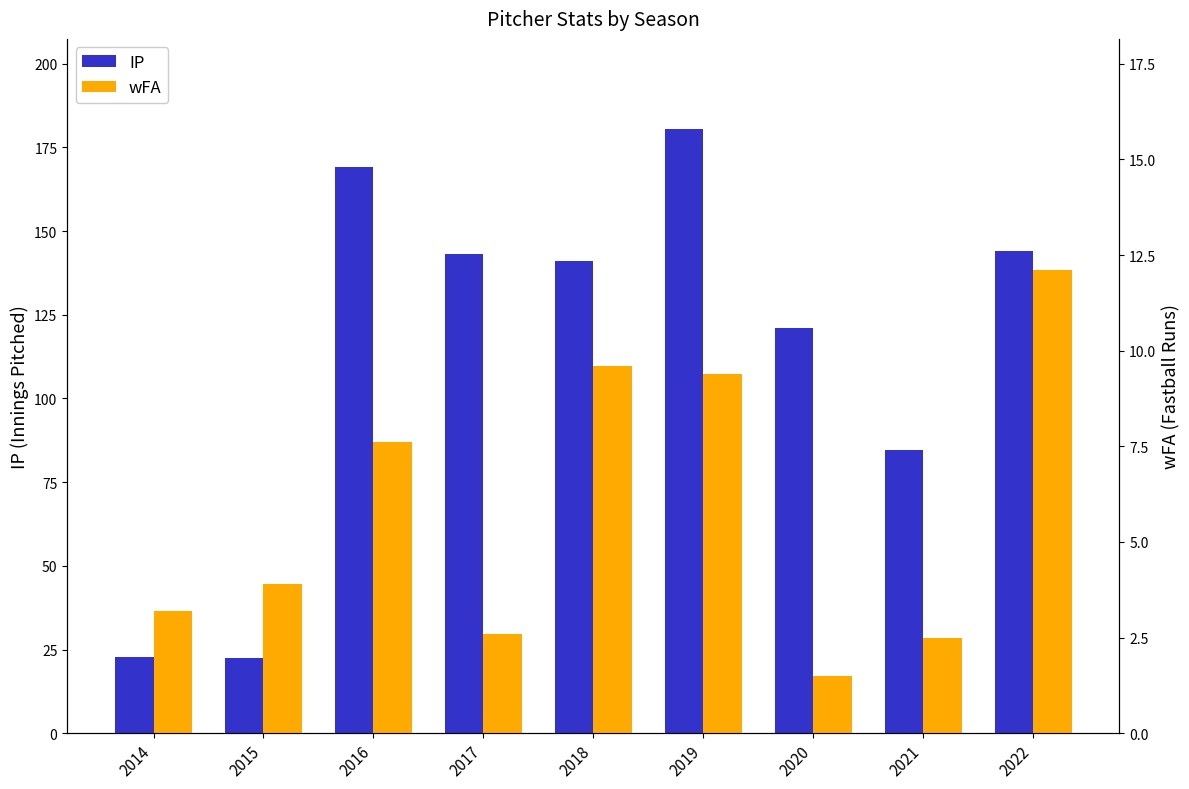

Where is IP nearest to the value 101?

2021